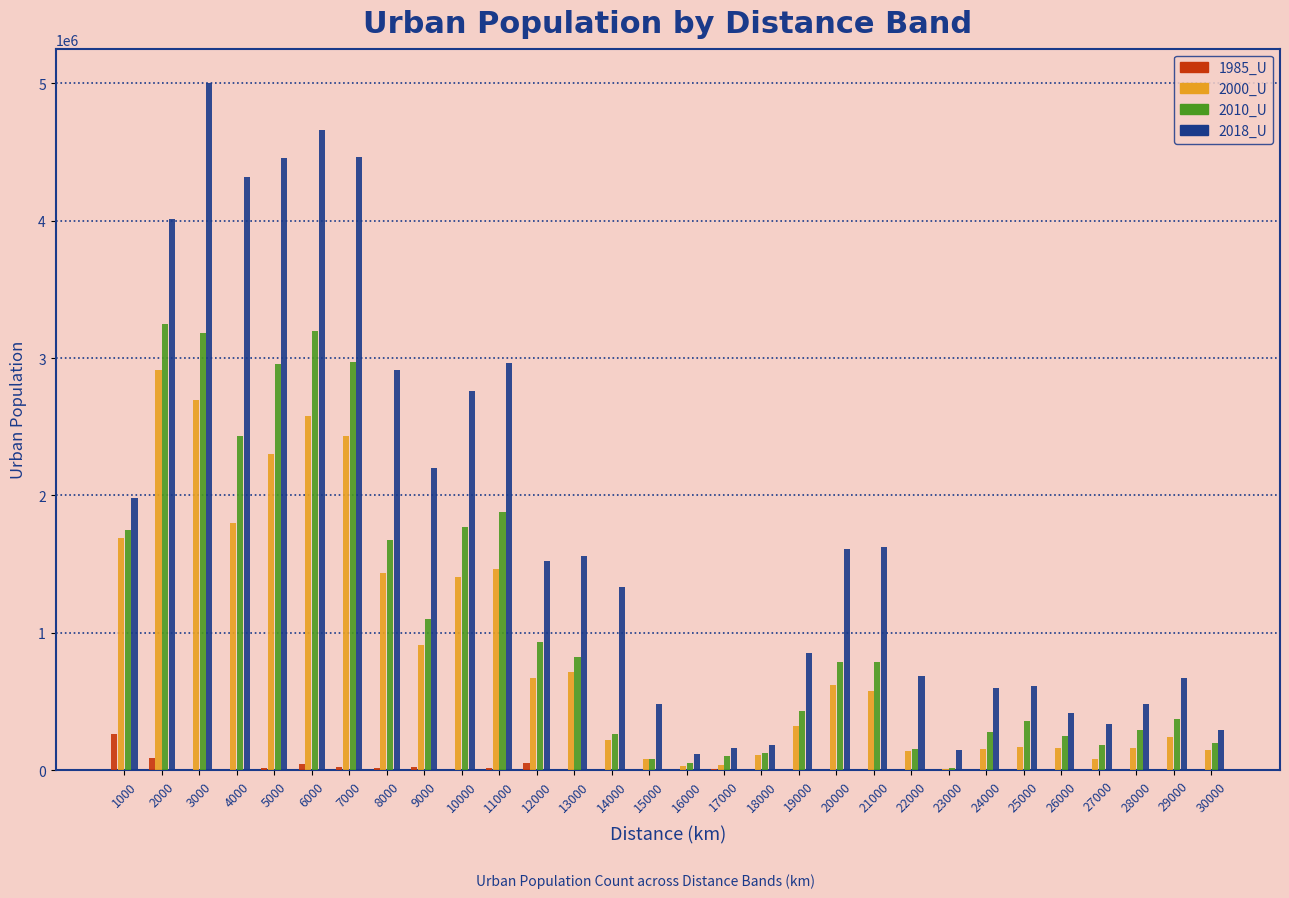

The value of 1985_U at 28000 is 0. True or false?

True